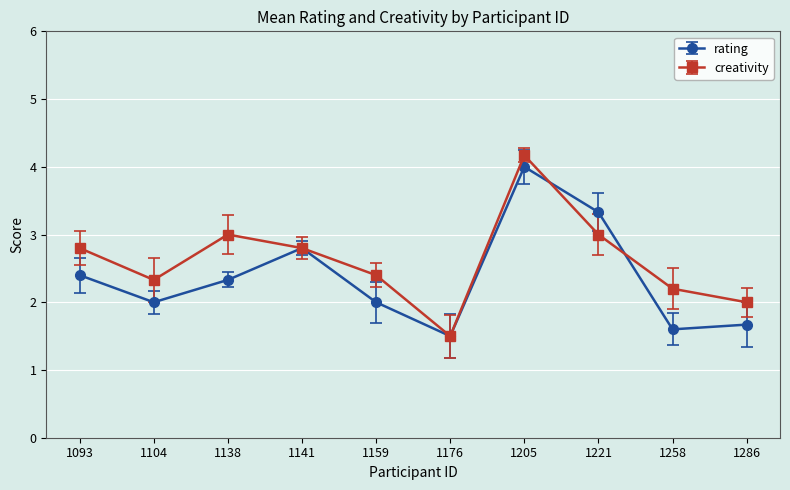

Is it true that rating equals 2.0 at 1159?

True